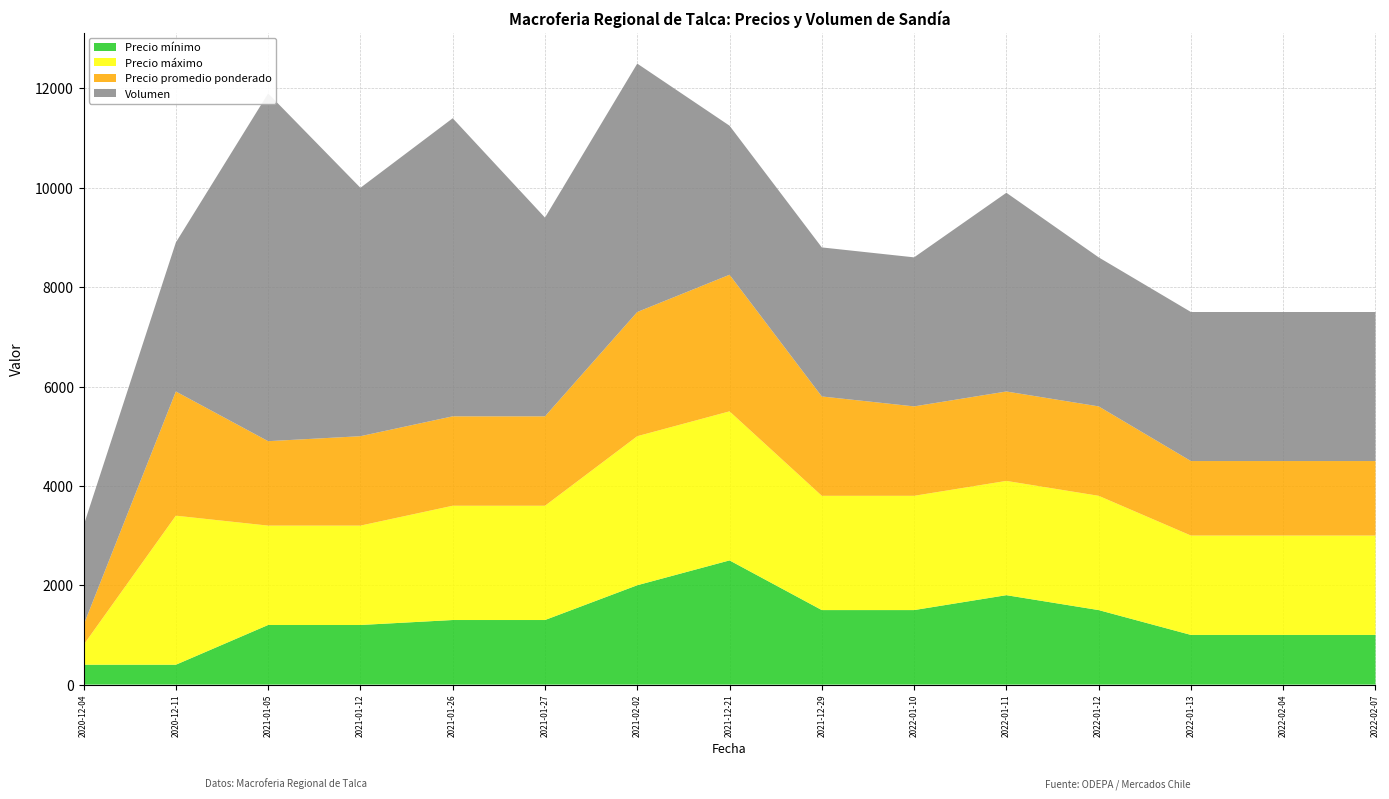

Reading left to right, what are all the values shown in this chart?

Precio mínimo: 400	400	1200	1200	1300	1300	2000	2500	1500	1500	1800	1500	1000	1000	1000
Precio máximo: 400	3000	2000	2000	2300	2300	3000	3000	2300	2300	2300	2300	2000	2000	2000
Precio promedio ponderado: 400	2500	1700	1800	1800	1800	2500	2750	2000	1800	1800	1800	1500	1500	1500
Volumen: 2000	3000	7000	5000	6000	4000	5000	3000	3000	3000	4000	3000	3000	3000	3000